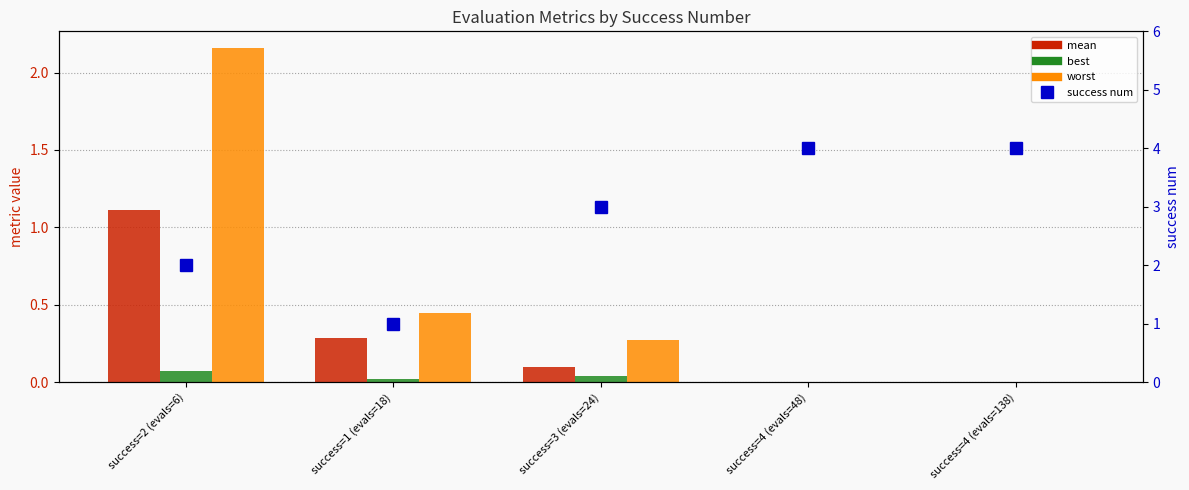

Reading right to left, transcribe all the data shown in this chart.

mean: success=4 (evals=138)=0.0	success=4 (evals=48)=0.0	success=3 (evals=24)=0.1	success=1 (evals=18)=0.3	success=2 (evals=6)=1.1
best: success=4 (evals=138)=0.0	success=4 (evals=48)=0.0	success=3 (evals=24)=0.0	success=1 (evals=18)=0.0	success=2 (evals=6)=0.1
worst: success=4 (evals=138)=0.0	success=4 (evals=48)=0.0	success=3 (evals=24)=0.3	success=1 (evals=18)=0.4	success=2 (evals=6)=2.2
success num: success=4 (evals=138)=4.0	success=4 (evals=48)=4.0	success=3 (evals=24)=3.0	success=1 (evals=18)=1.0	success=2 (evals=6)=2.0